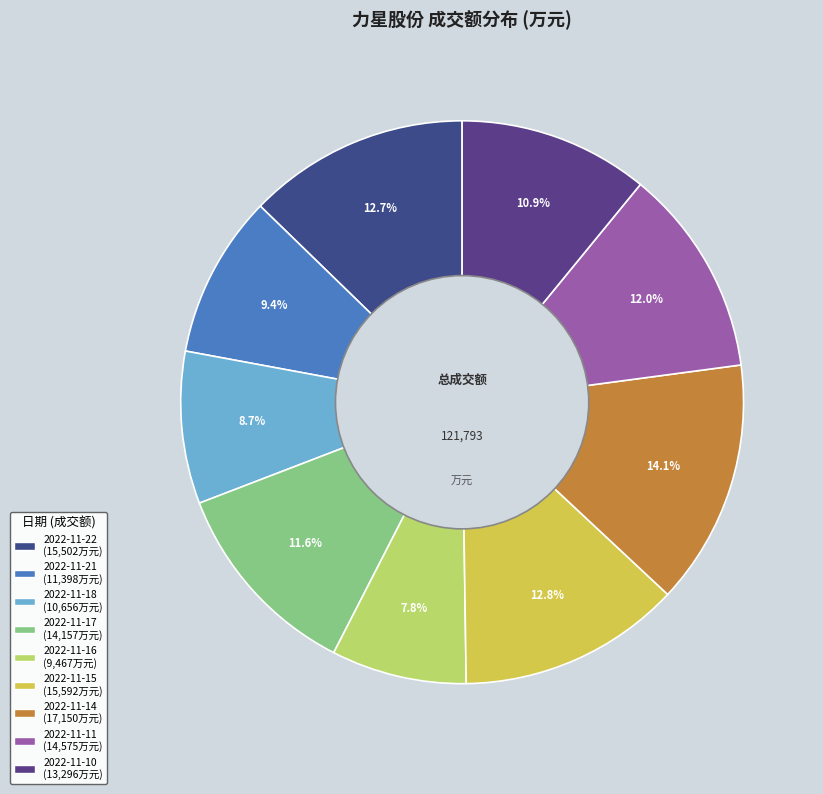

Rank the categories by value from lowest to highest.

2022-11-16, 2022-11-18, 2022-11-21, 2022-11-10, 2022-11-17, 2022-11-11, 2022-11-22, 2022-11-15, 2022-11-14